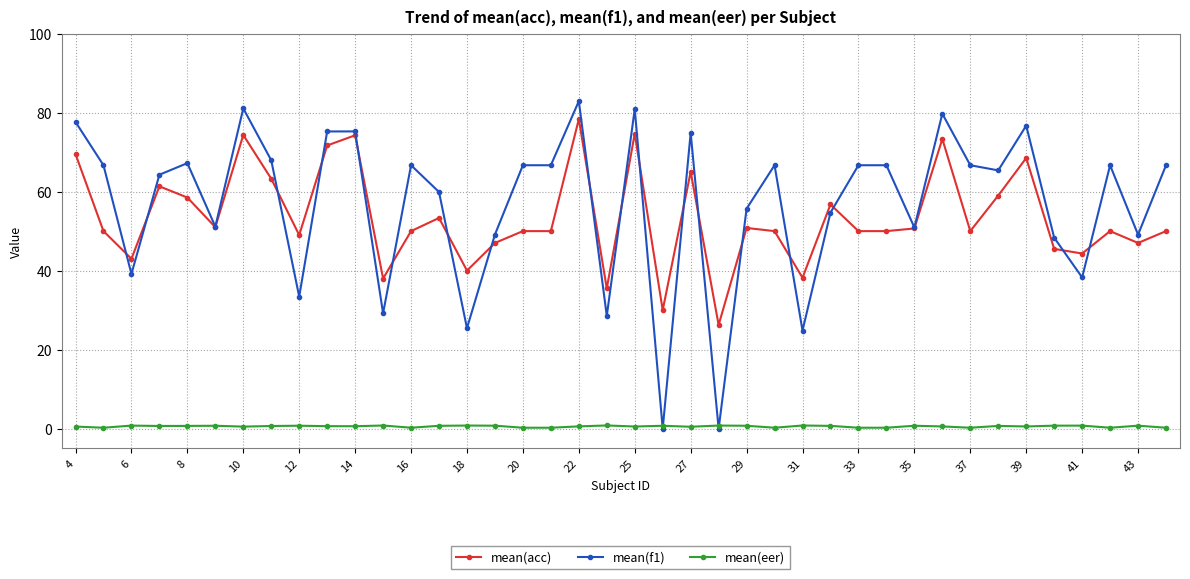

True or false: mean(f1) has more than 2 interior local peaks.

True